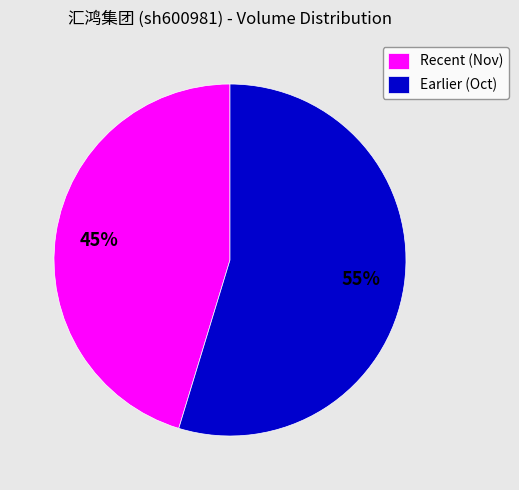

The Earlier (Oct) slice represents 62% of the pie. True or false?

False